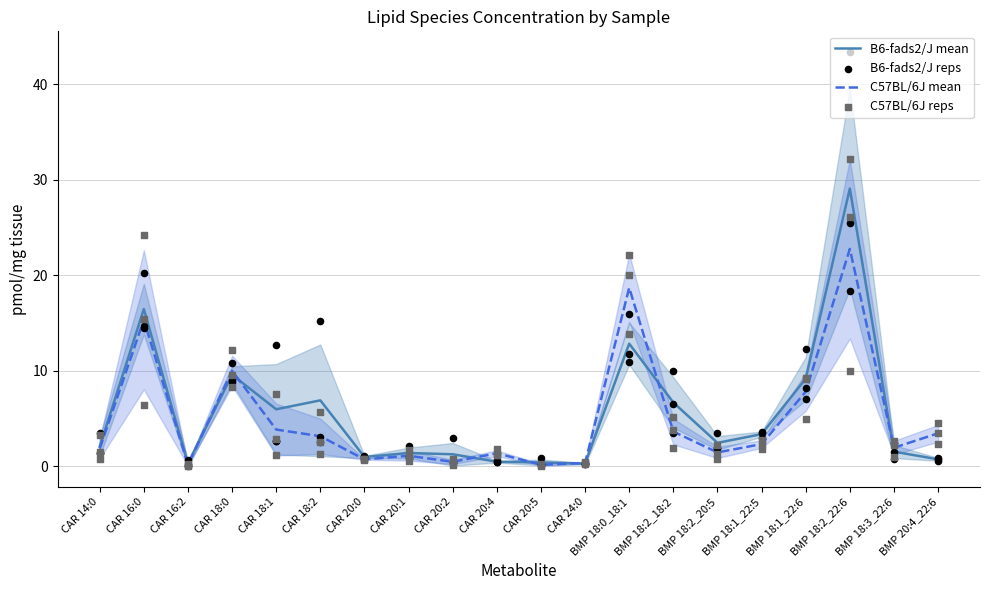

At how many categories does at least one series exceed 25?

1